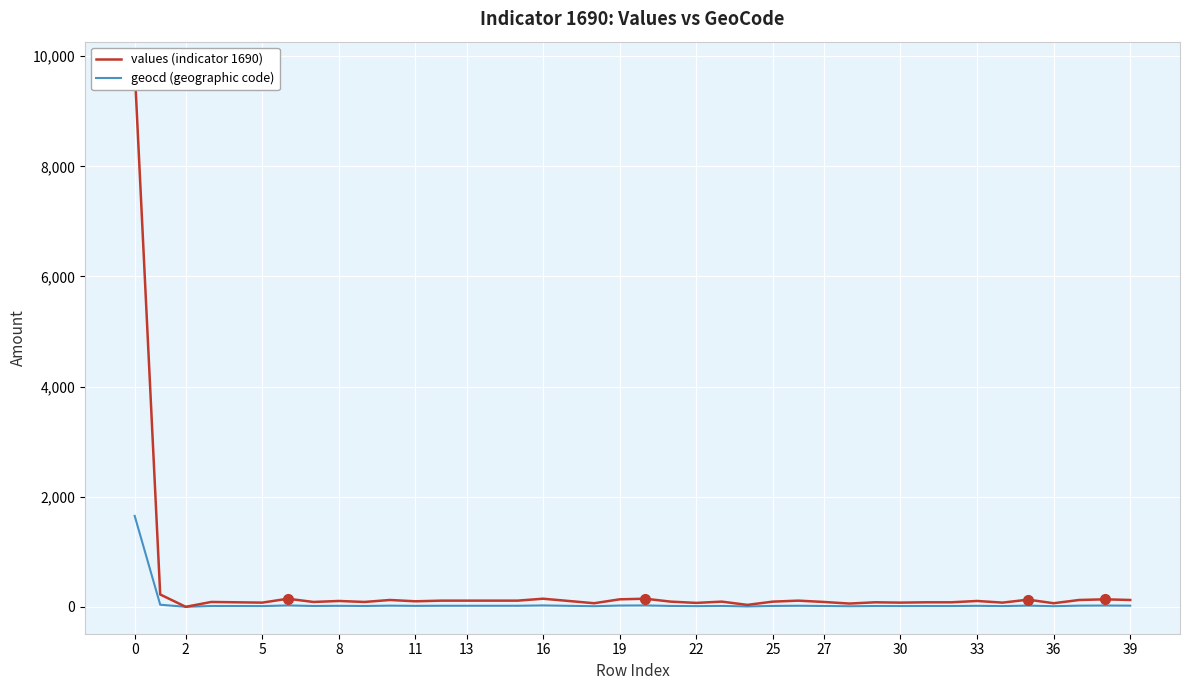

How many positive values does the values (indicator 1690) series have?

39